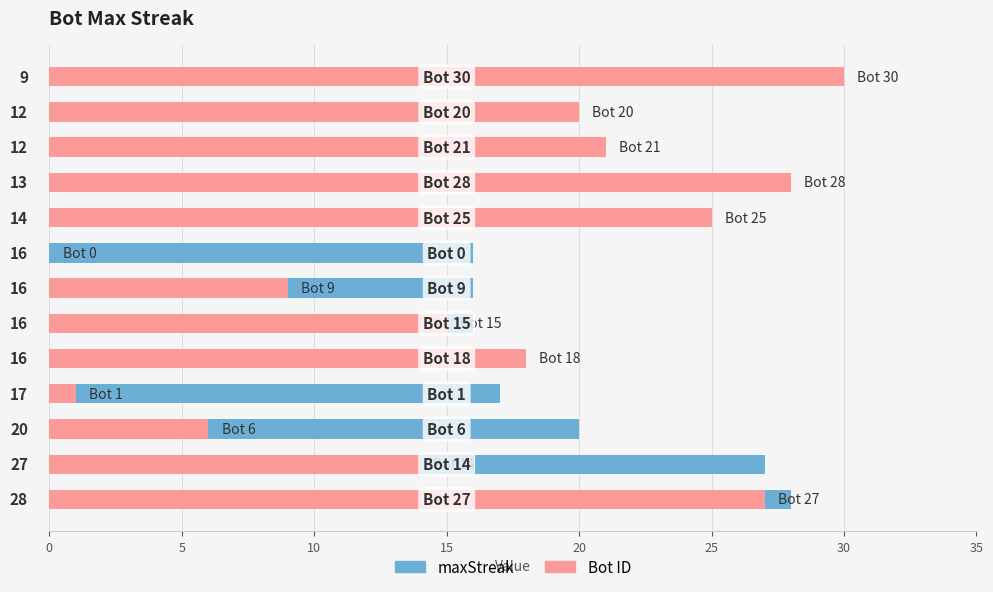

Which series has the largest total across all categories?

maxStreak